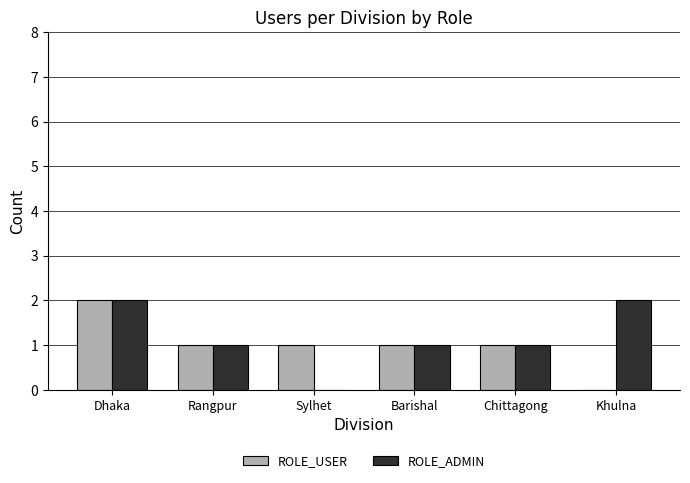

How many series are shown in this chart?

2